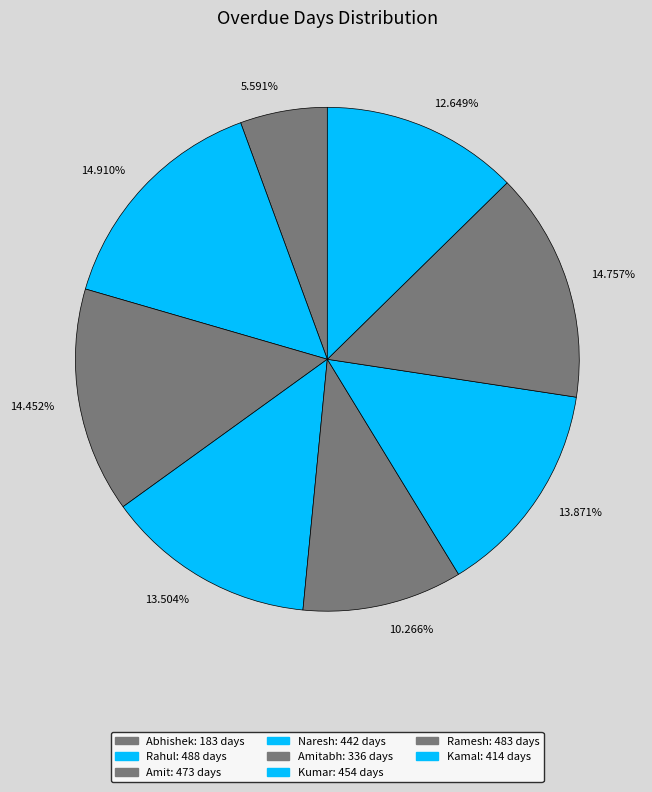

Rank the categories by value from highest to lowest.

Rahul, Ramesh, Amit, Kumar, Naresh, Kamal, Amitabh, Abhishek